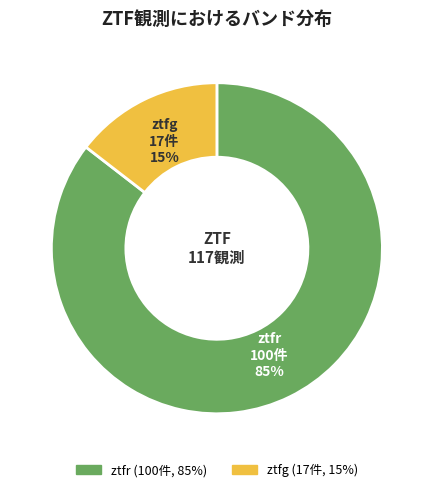

The ztfg slice represents 15% of the pie. True or false?

True